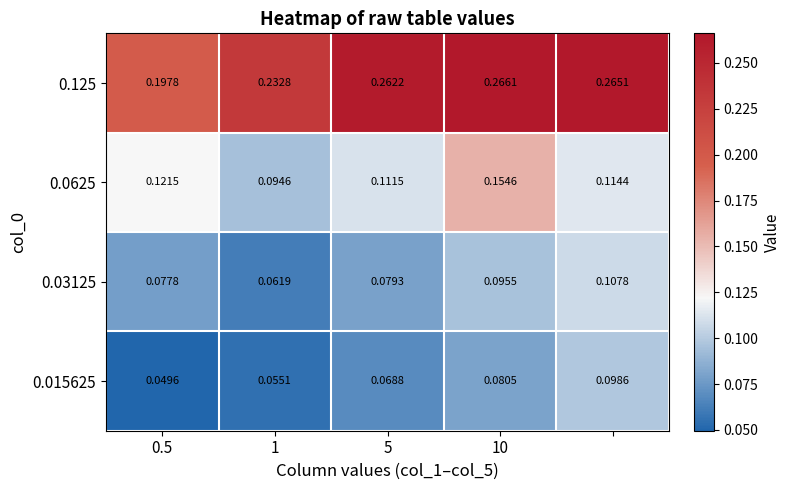

Count the number of categories in the chart.

5